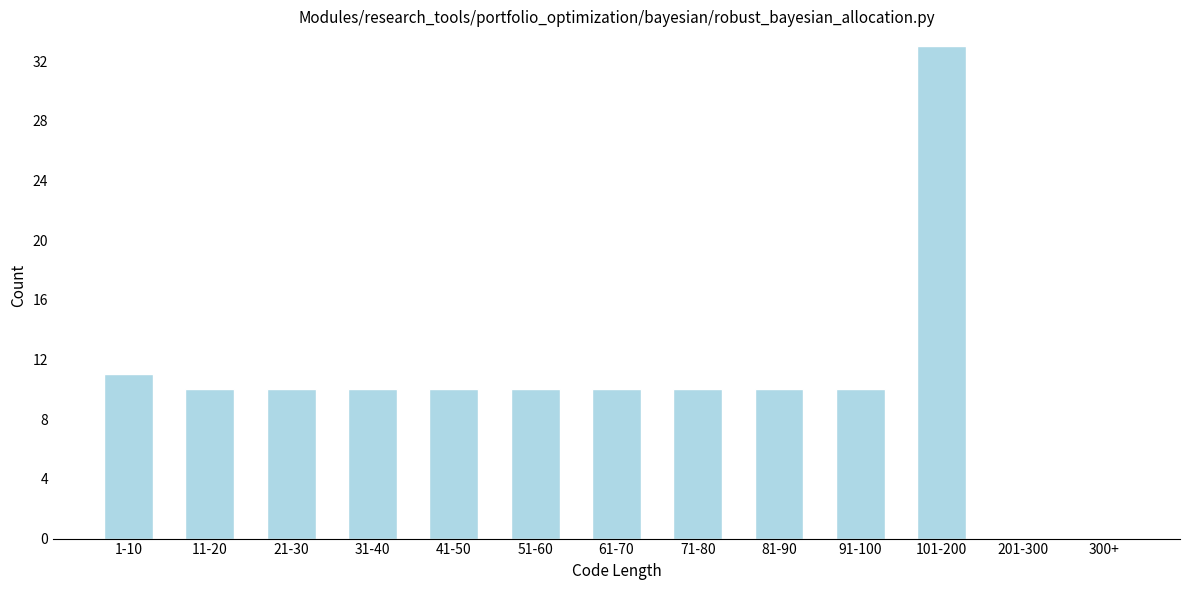

Reading left to right, transcribe all the data shown in this chart.

1-10=11	11-20=10	21-30=10	31-40=10	41-50=10	51-60=10	61-70=10	71-80=10	81-90=10	91-100=10	101-200=33	201-300=0	300+=0